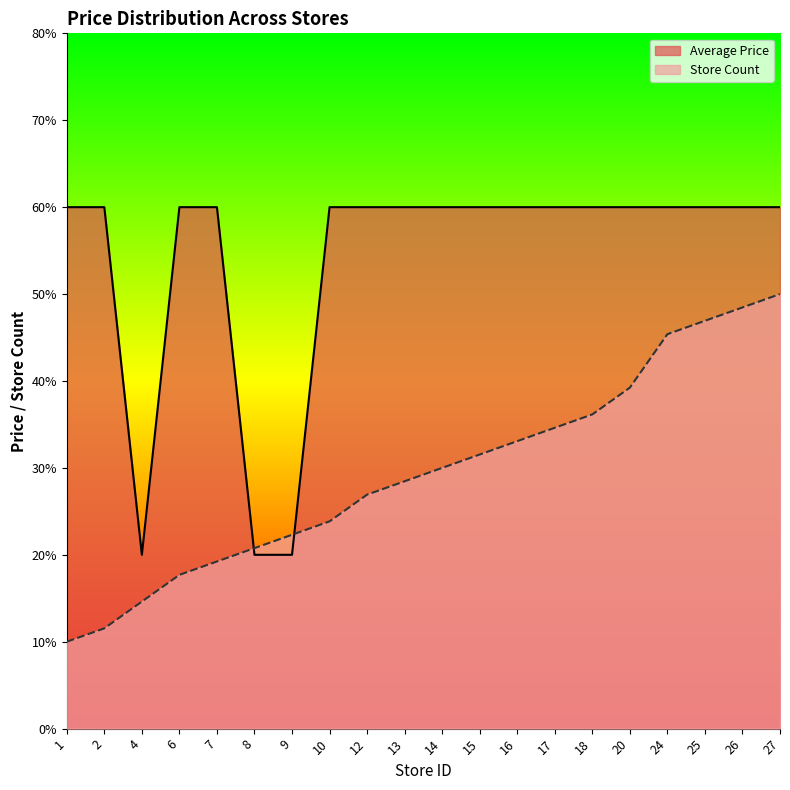

Does the chart display data point markers on the line(s)?

No